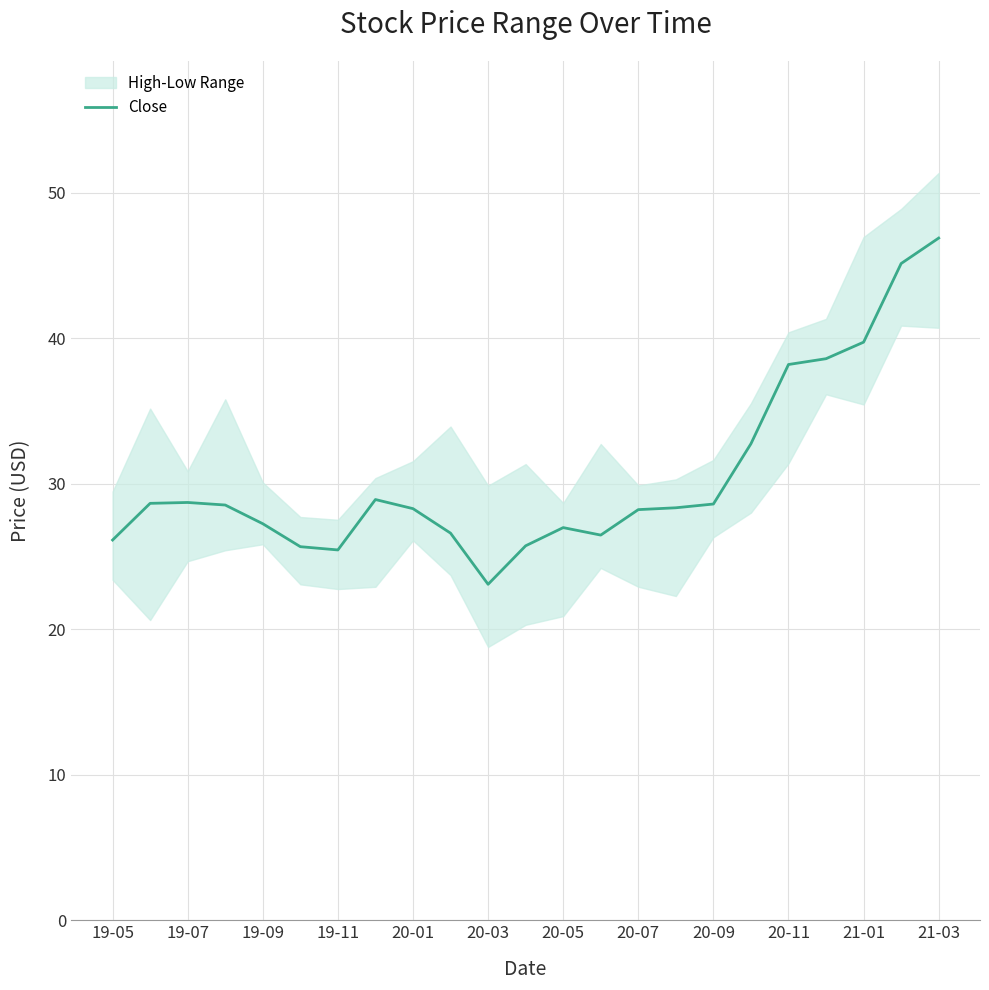

The value of Close at 20-03 is 35.6. True or false?

False